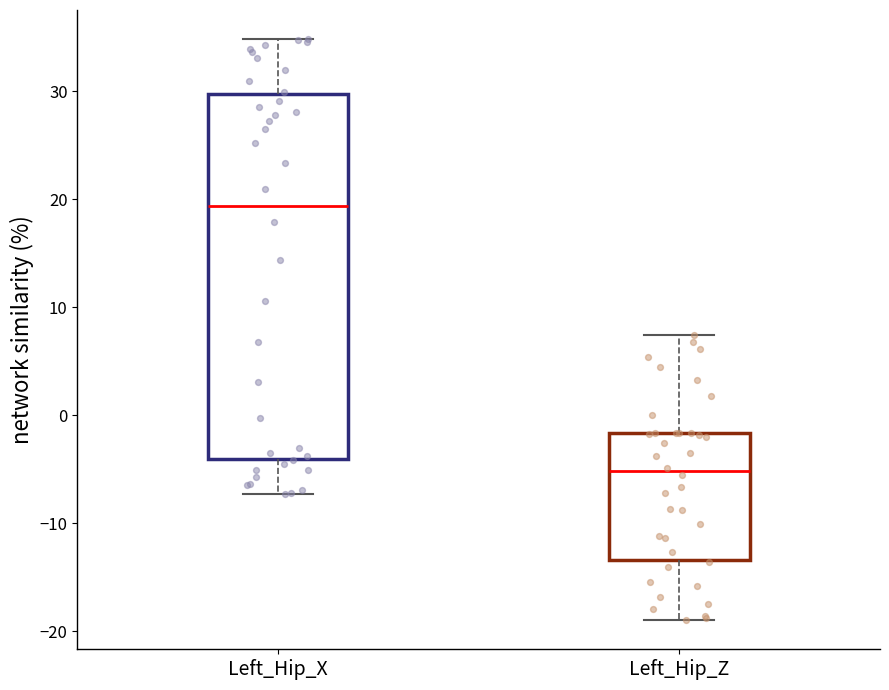

Comparing the boxes themselves (not the whiskers), which one is the tallest?

Left_Hip_X